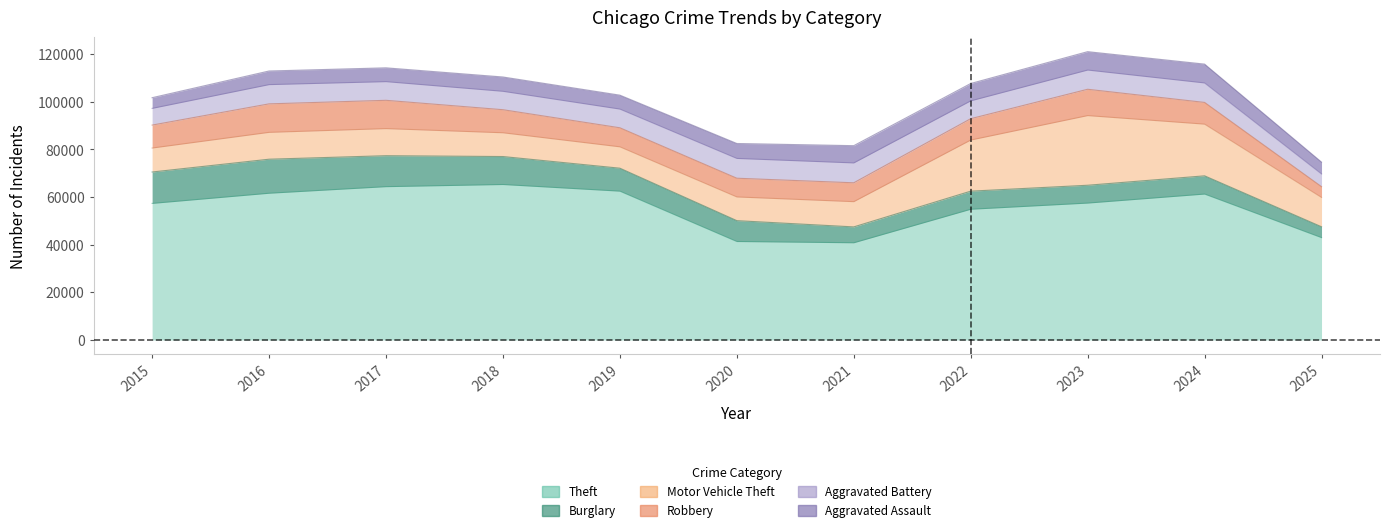

List the labels in order of Theft value, smallest first.

2021, 2020, 2025, 2022, 2015, 2023, 2024, 2016, 2019, 2017, 2018